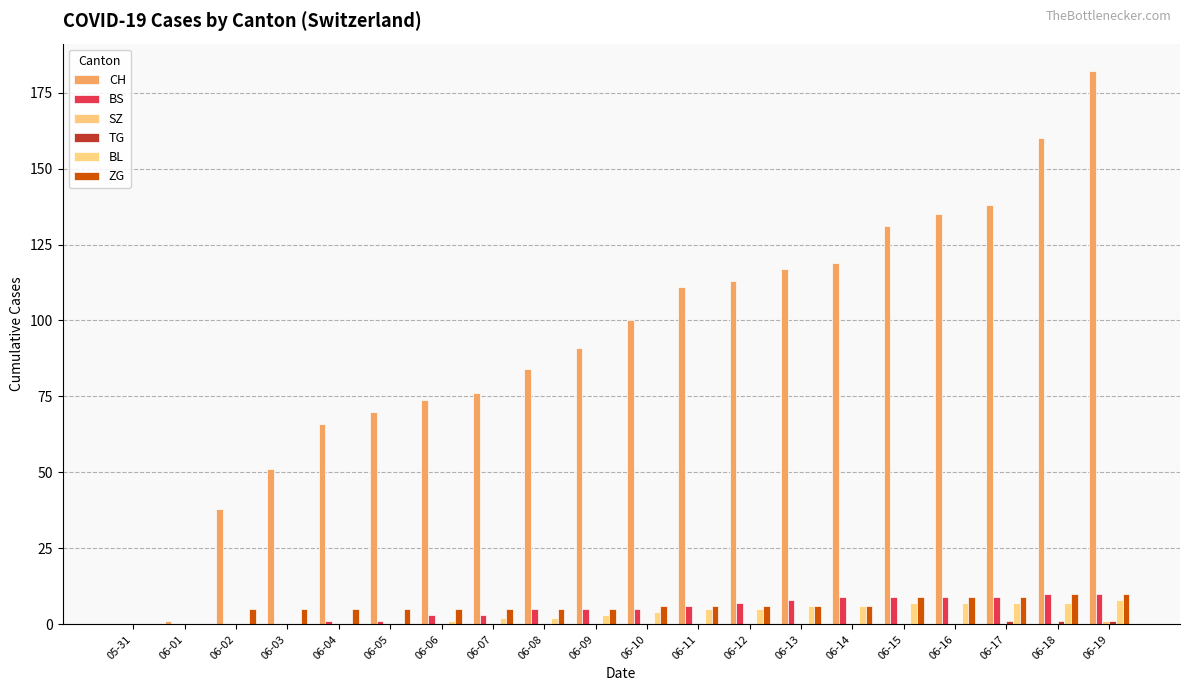

At which category is the sum across all series the highest?

06-19